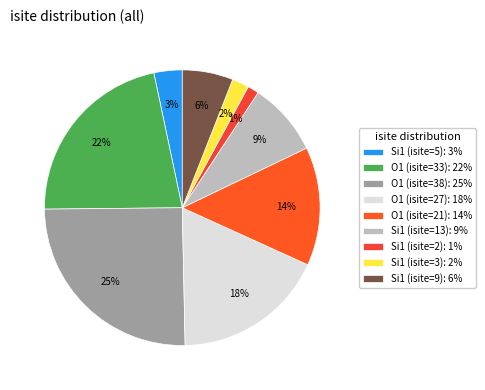

Do Si1 (isite=2) and O1 (isite=33) together represent more than half of the pie?

No